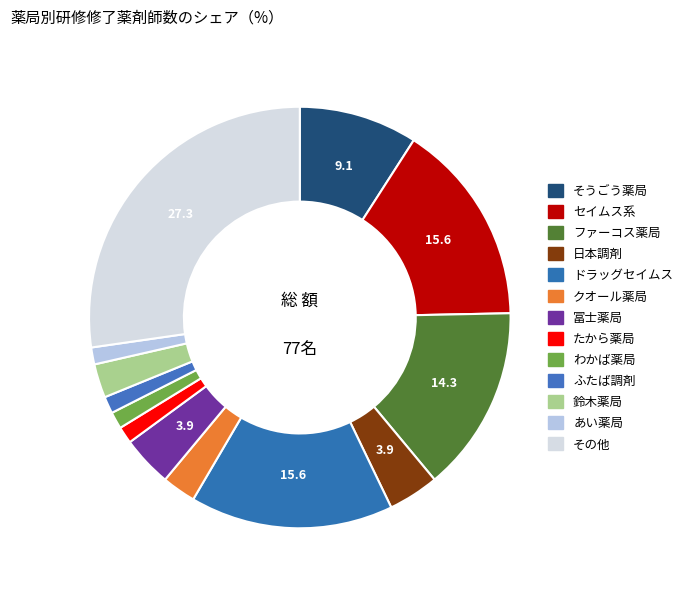

How many slices are in this pie chart?

13